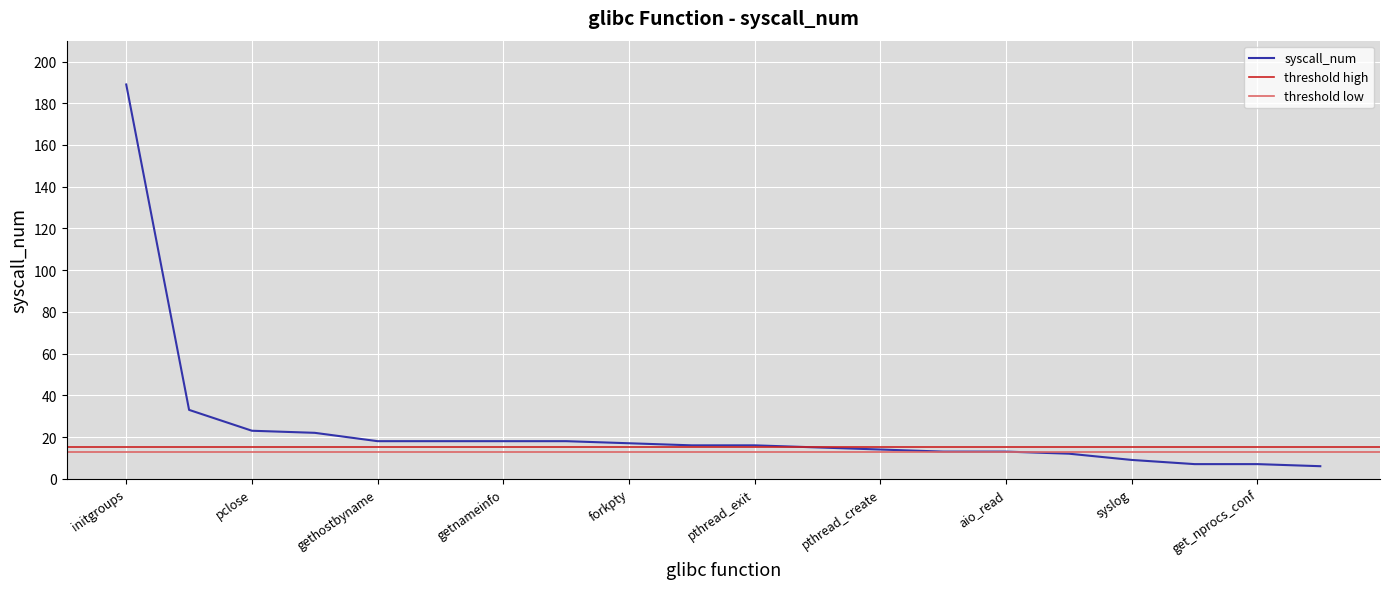

What is the maximum value shown in the chart?

189